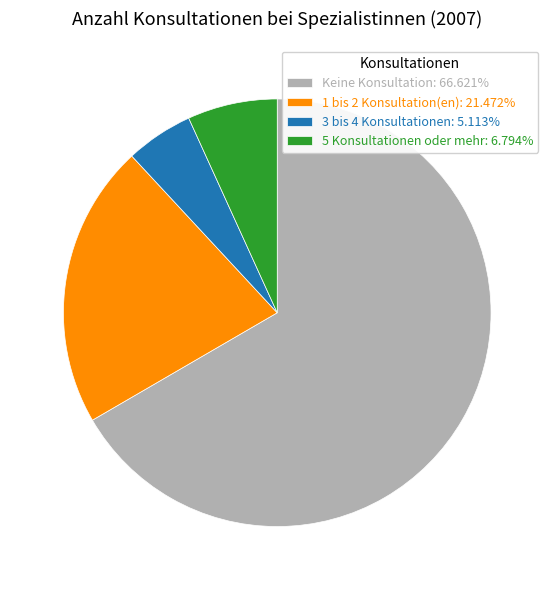

Which category has the smallest portion of the pie?

3 bis 4 Konsultationen